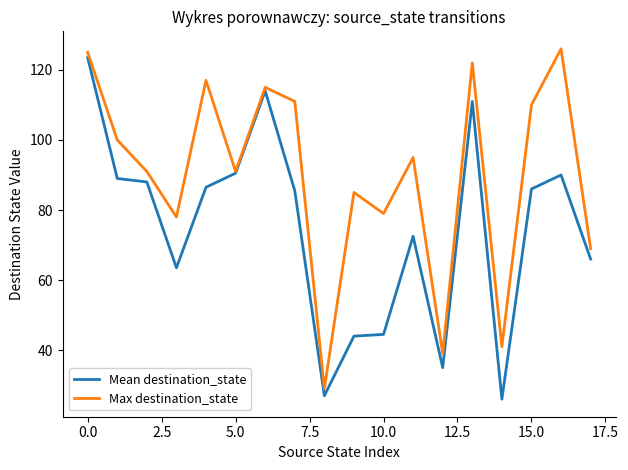

Which series has the largest total across all categories?

Max destination_state